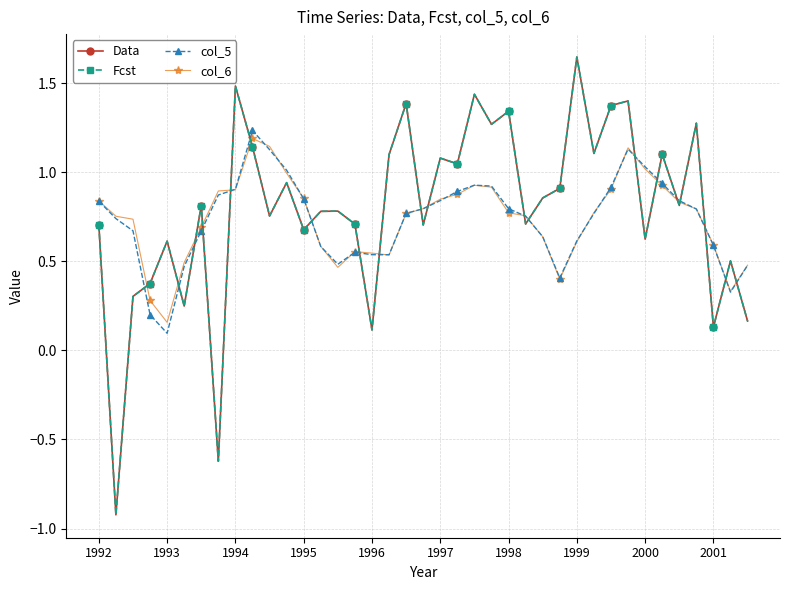

Does the chart display data point markers on the line(s)?

Yes